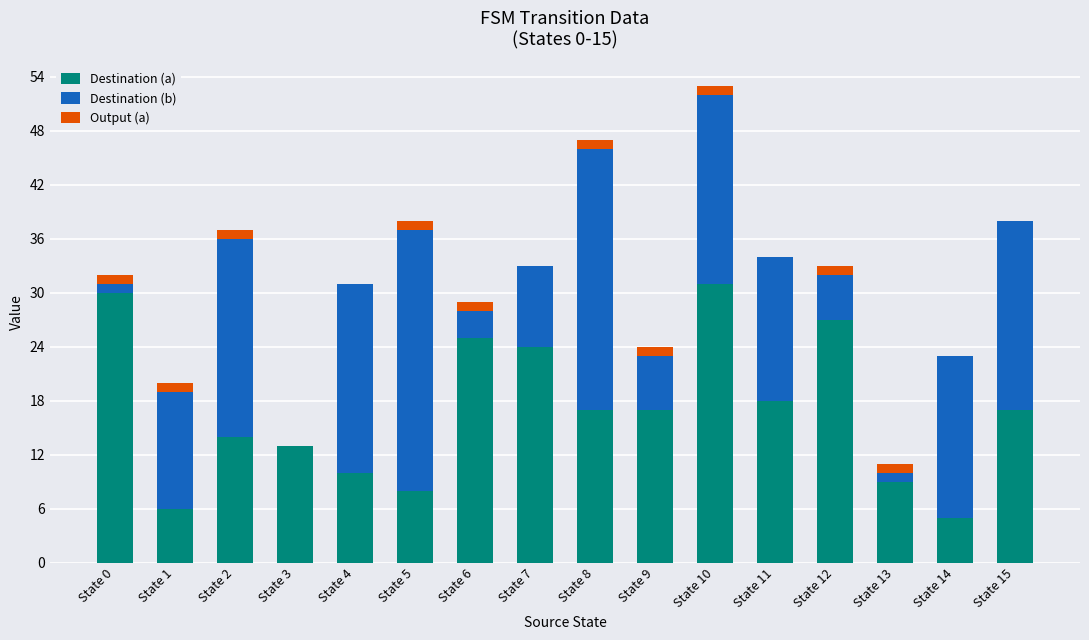

What is the sum of the Destination (a) values at State 10 and State 5?

39